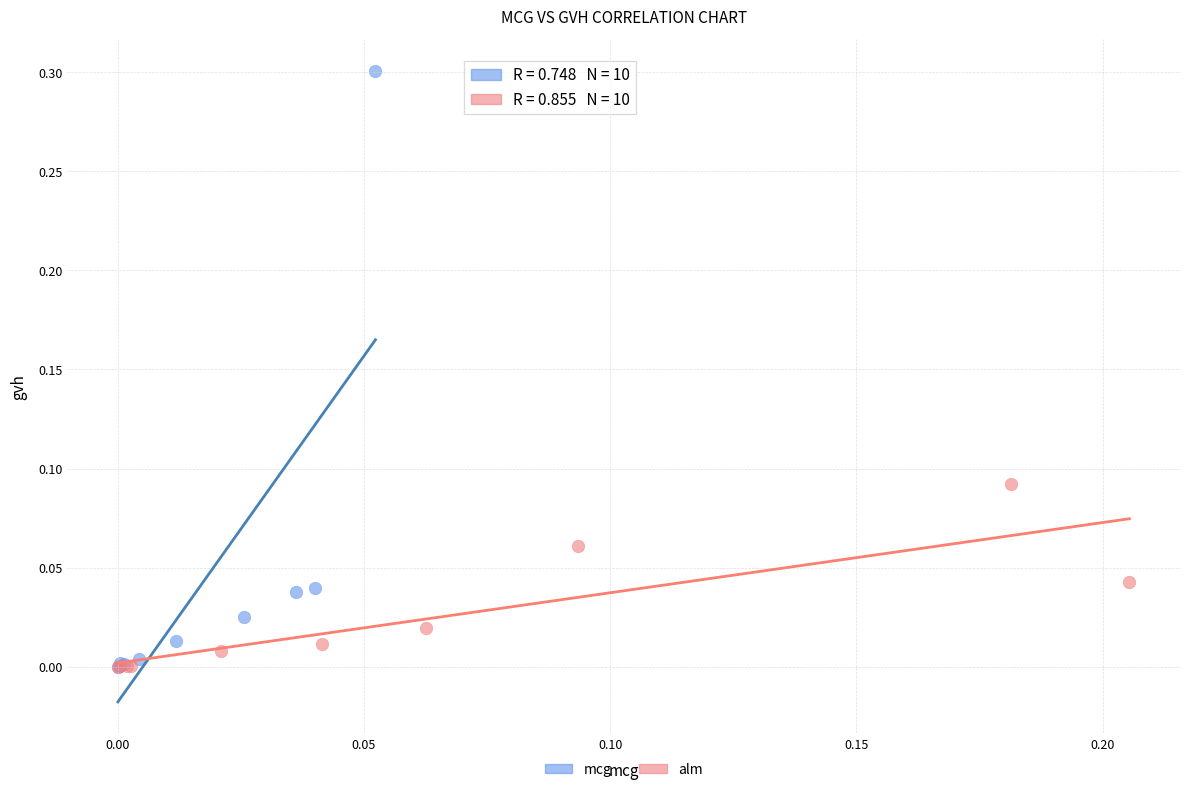

Which series has the largest Y range (max minus min)?

mcg